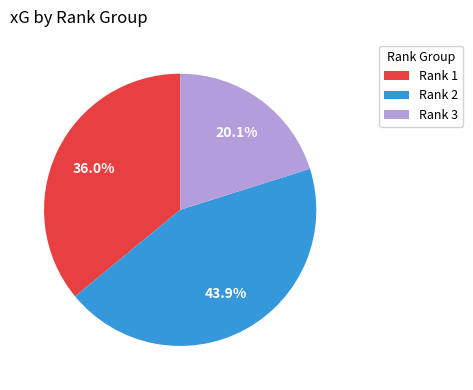

What is the ratio of the value at Rank 2 to the value at Rank 1?

1.2